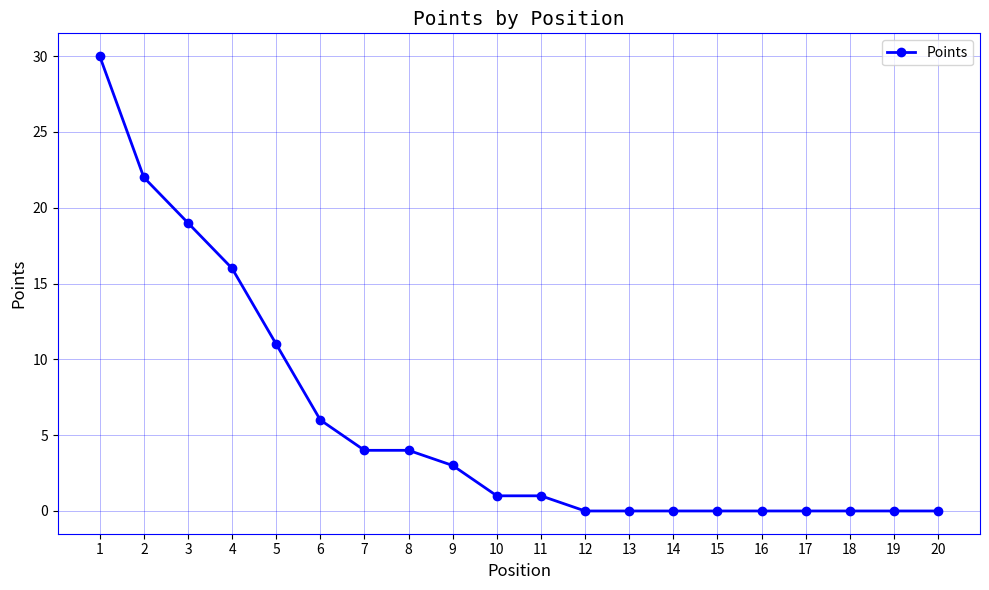

At which label is the value closest to 15?

4